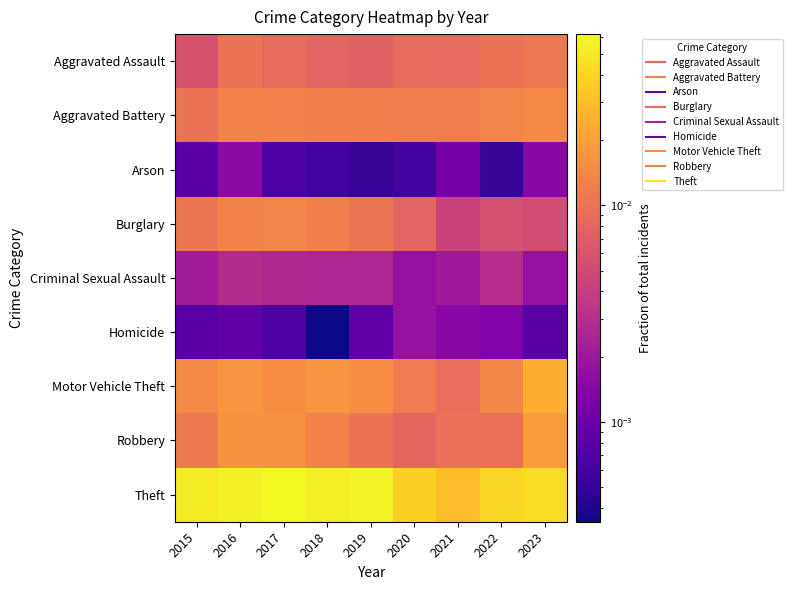

How many data points does each series have?

9